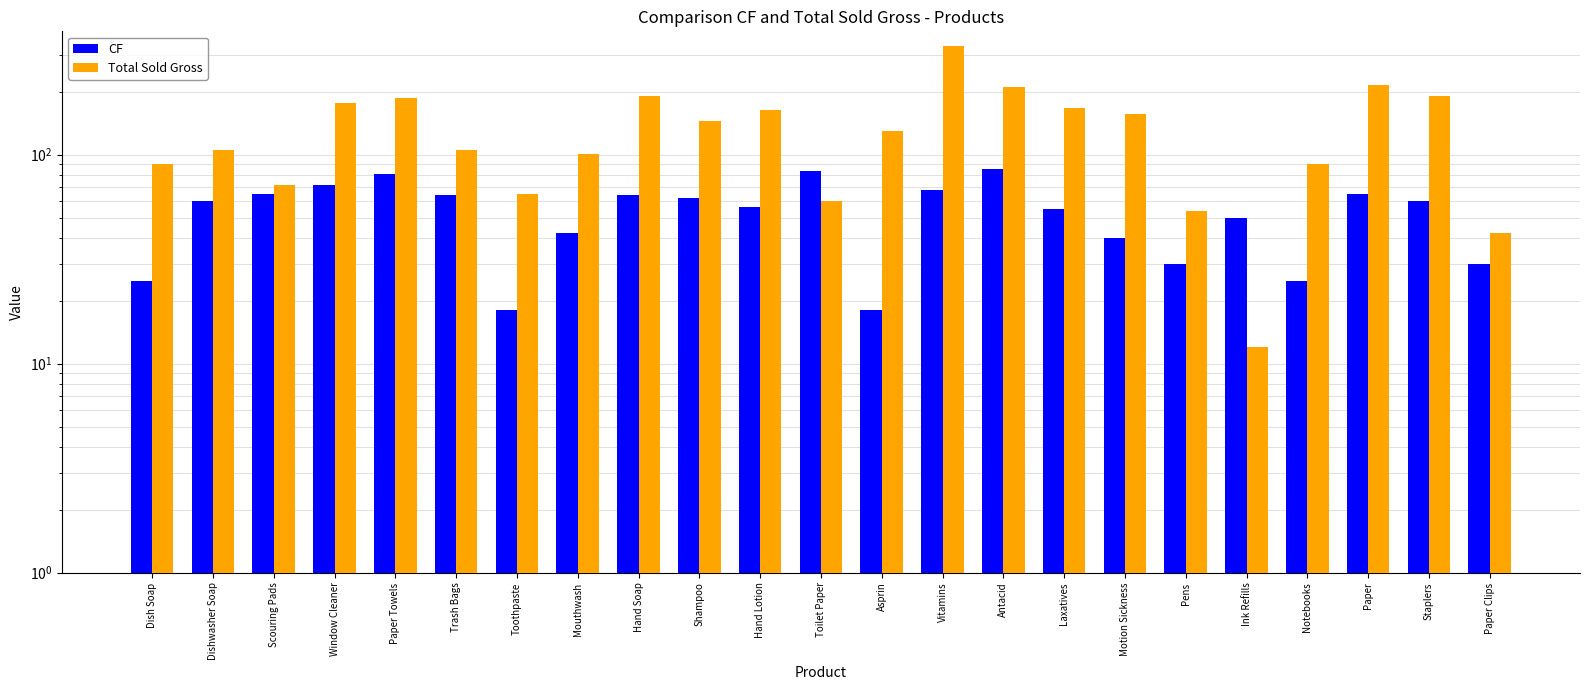

Rank the categories by CF value from lowest to highest.

Toothpaste, Asprin, Dish Soap, Notebooks, Pens, Paper Clips, Motion Sickness, Mouthwash, Ink Refills, Laxatives, Hand Lotion, Dishwasher Soap, Staplers, Shampoo, Trash Bags, Hand Soap, Scouring Pads, Paper, Vitamins, Window Cleaner, Paper Towels, Toilet Paper, Antacid